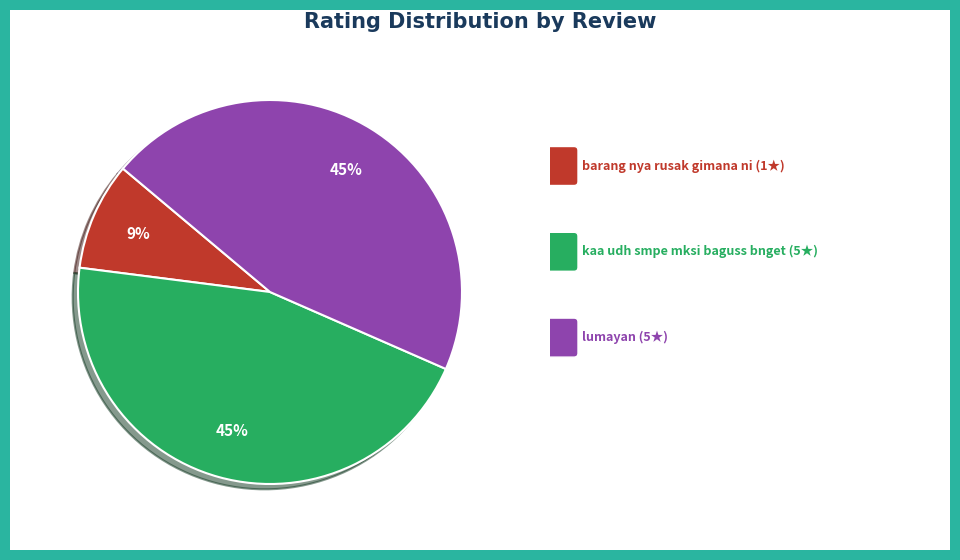

Count the number of slices in the pie.

3